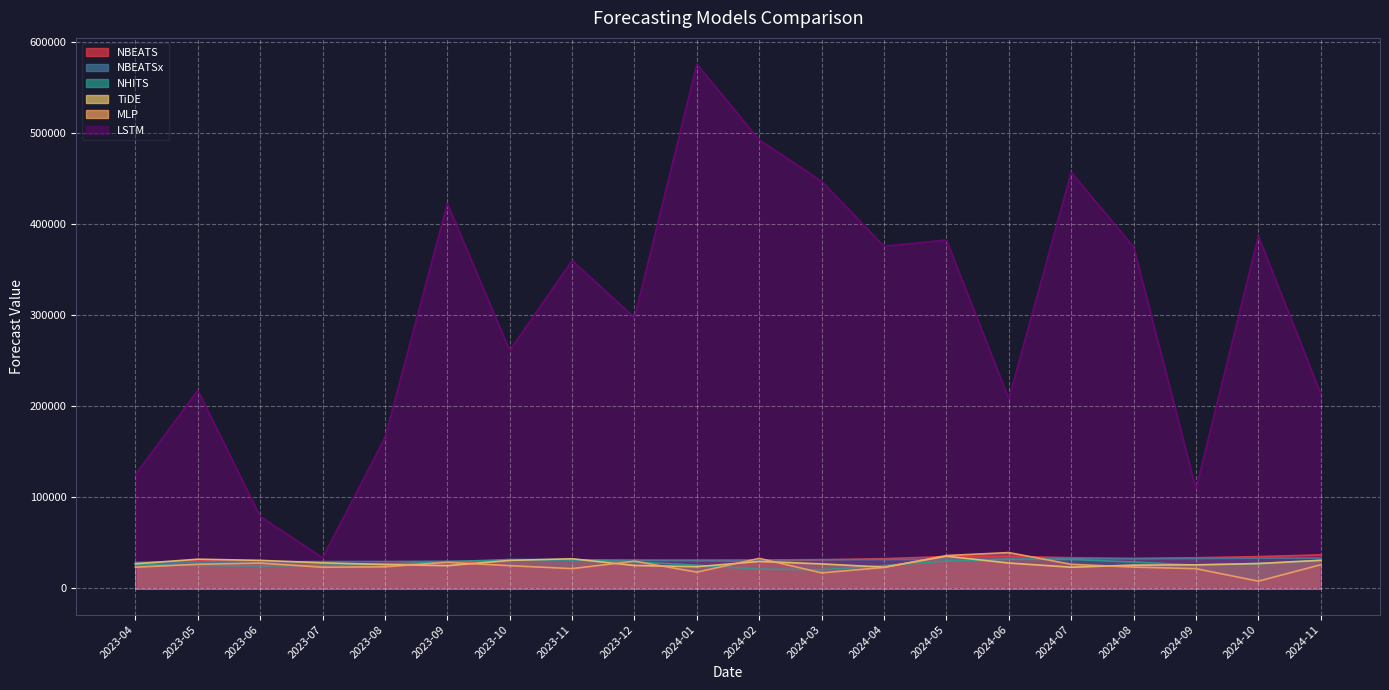

Which series has the widest spread of values?

LSTM